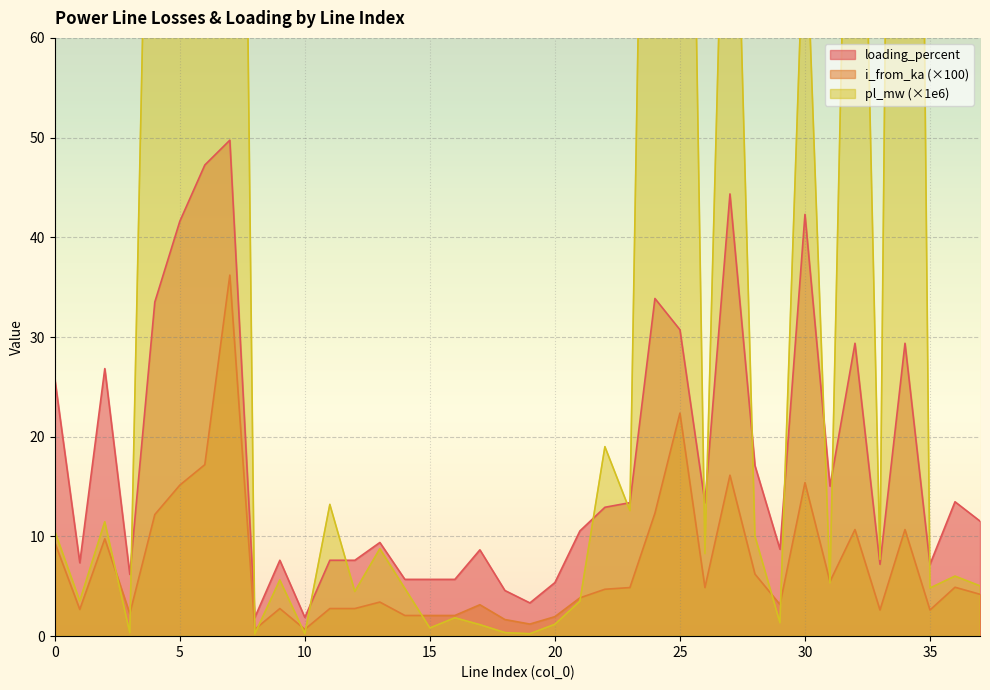

Is the value of pl_mw at 13 greater than the value of i_from_ka at 19?

Yes